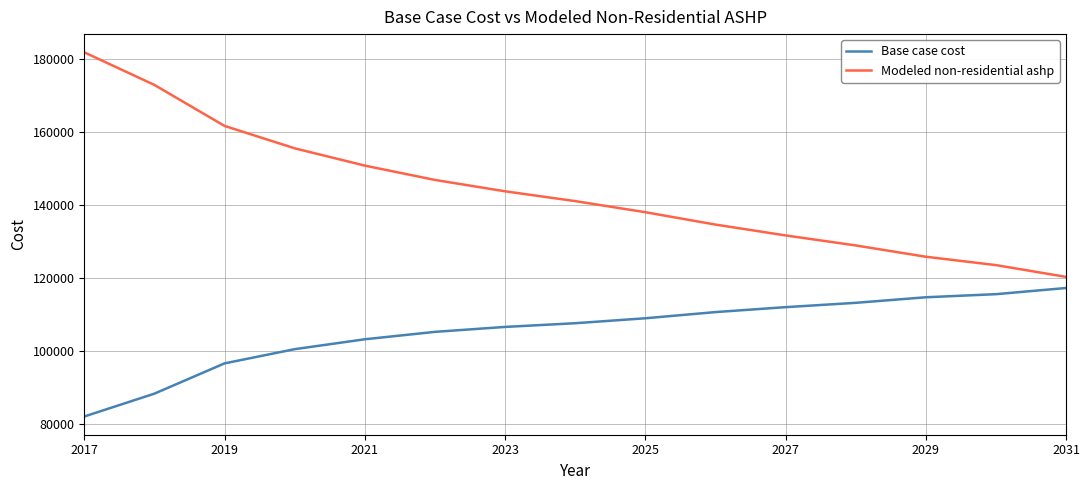

List the series in order of their overall mean, highest first.

Modeled non-residential ashp, Base case cost